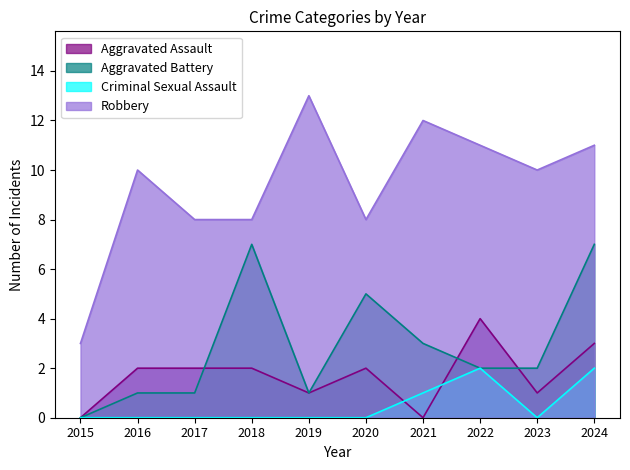

What is the difference between the maximum and minimum values in the Aggravated Assault series?

4